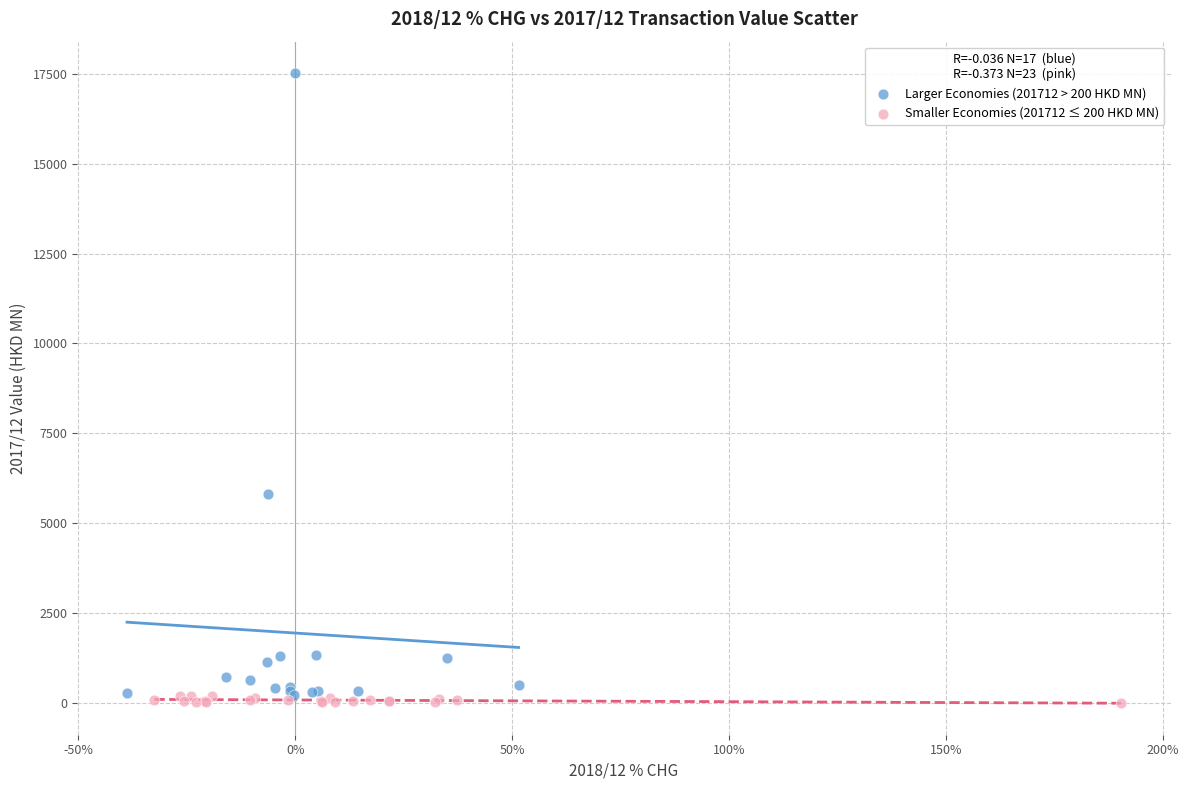

Which series has the widest spread of Y values?

Larger Economies (201712 > 200 HKD MN)